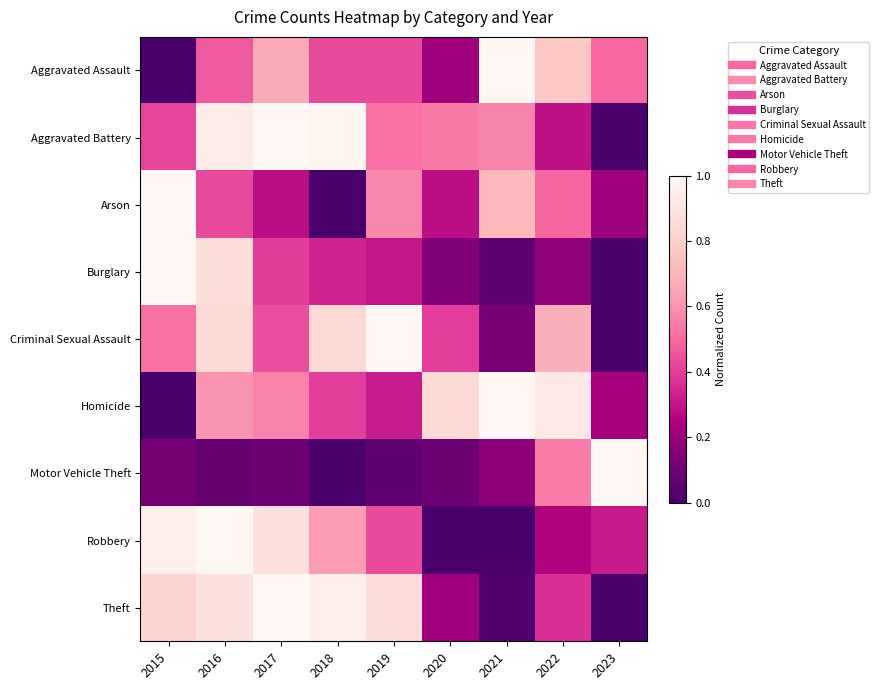

What is the total value across all series at 2015?

4.8